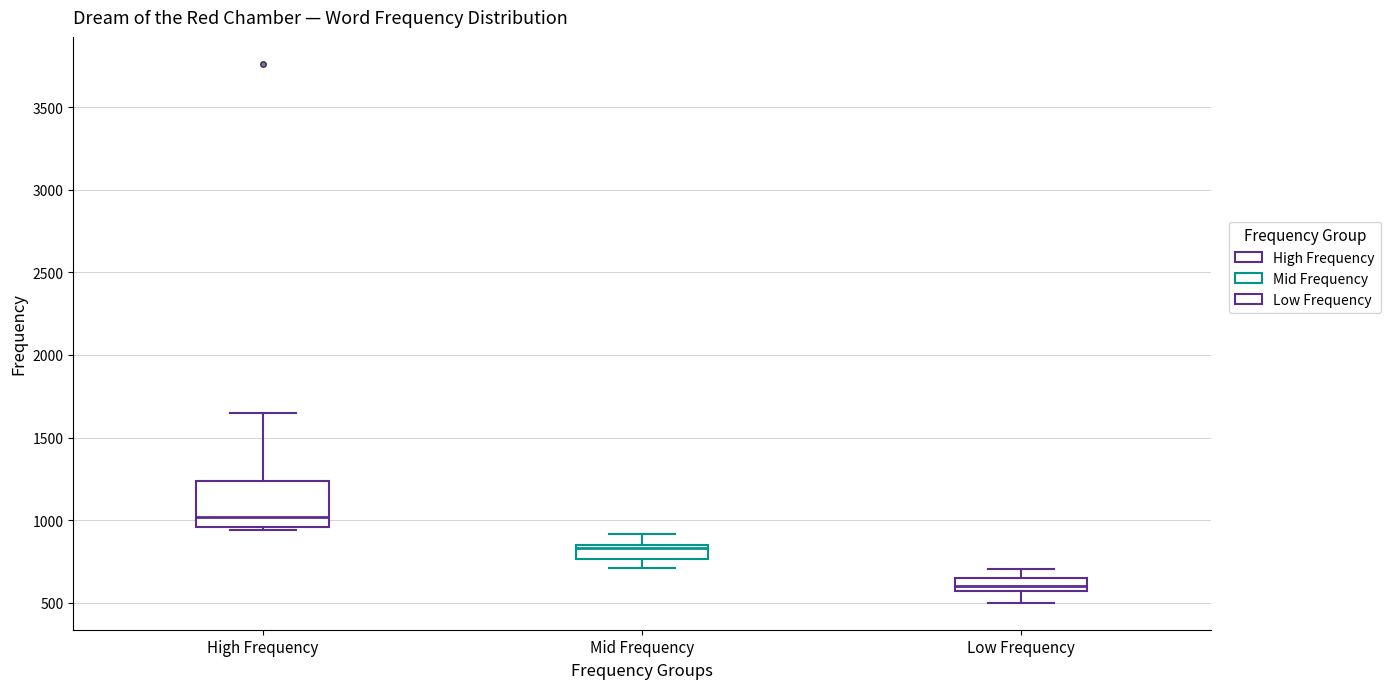

Reading left to right, transcribe this box plot: for each box, give where its median line is, the range the box spans, and where its two whiskers end, as read against the y-axis. The values are not printed on the chart, so give them approximately, as read against the axis.

High Frequency: median 1000, box 950 to 1250, whiskers 950 (just below the box's lower edge) to 1650
Mid Frequency: median 850 (just below the box's upper edge), box 750 to 850, whiskers 700 to 900
Low Frequency: median 600, box 550 to 650, whiskers 500 to 700